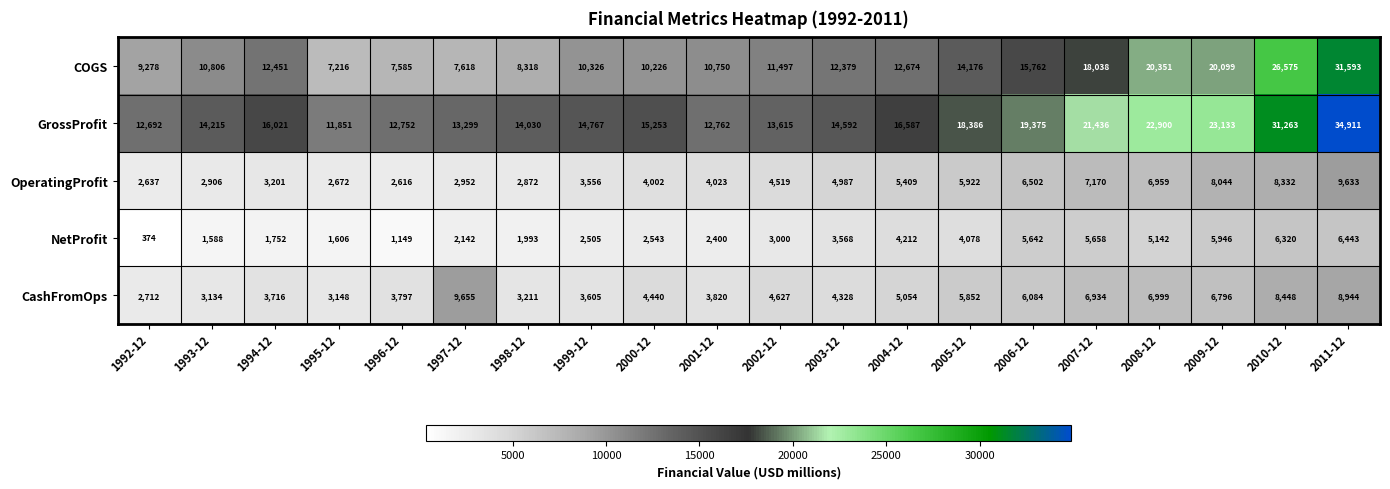

At which category does the chart reach its minimum across all series?

1992-12